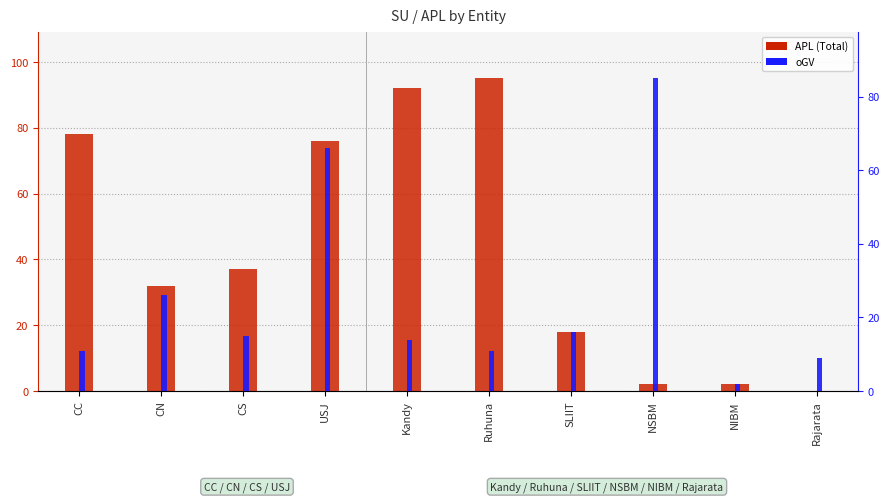

What is the label of the 9th bar from the right?

CN